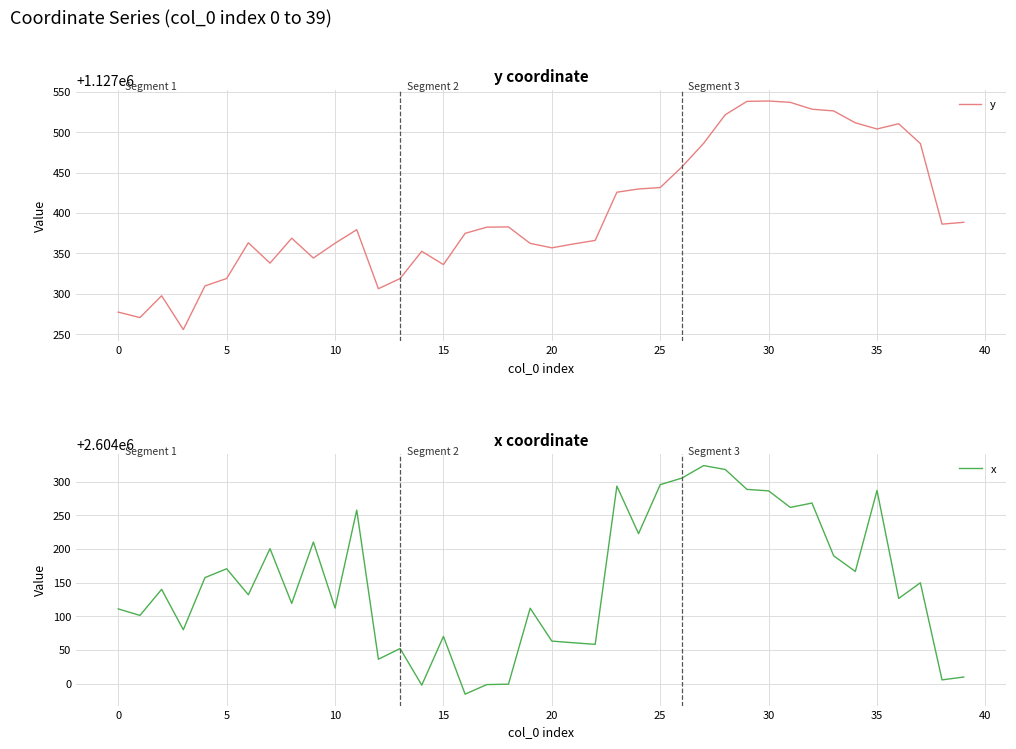

Is it true that y equals 1127336.2 at 15?

True